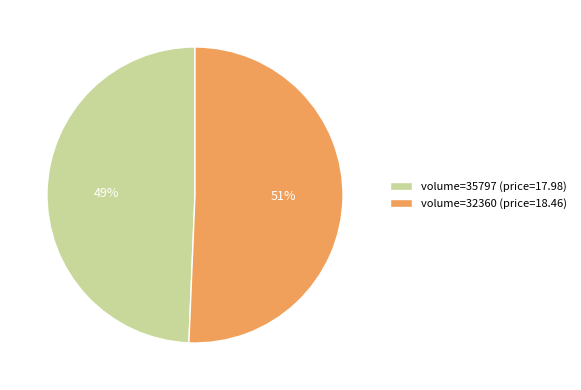

Between volume=35797 (price=17.98) and volume=32360 (price=18.46), which is larger?

volume=32360 (price=18.46)